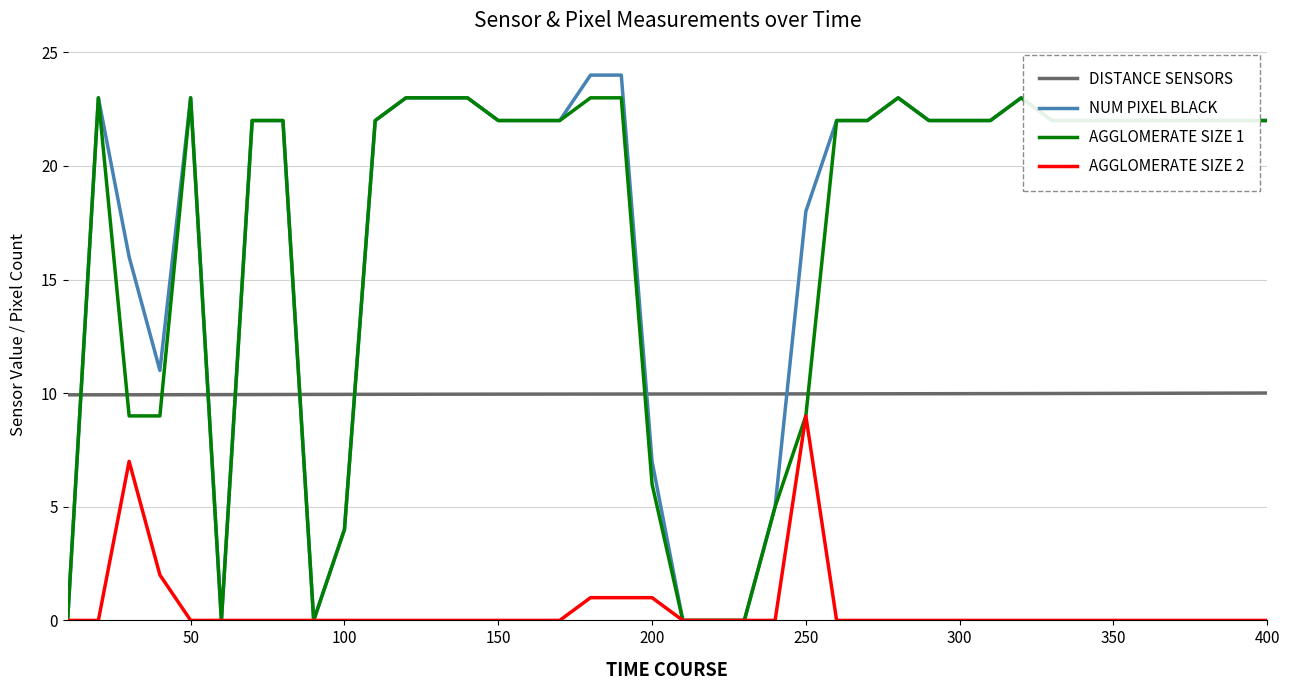

What is the average value of the DISTANCE SENSORS series?

10.0